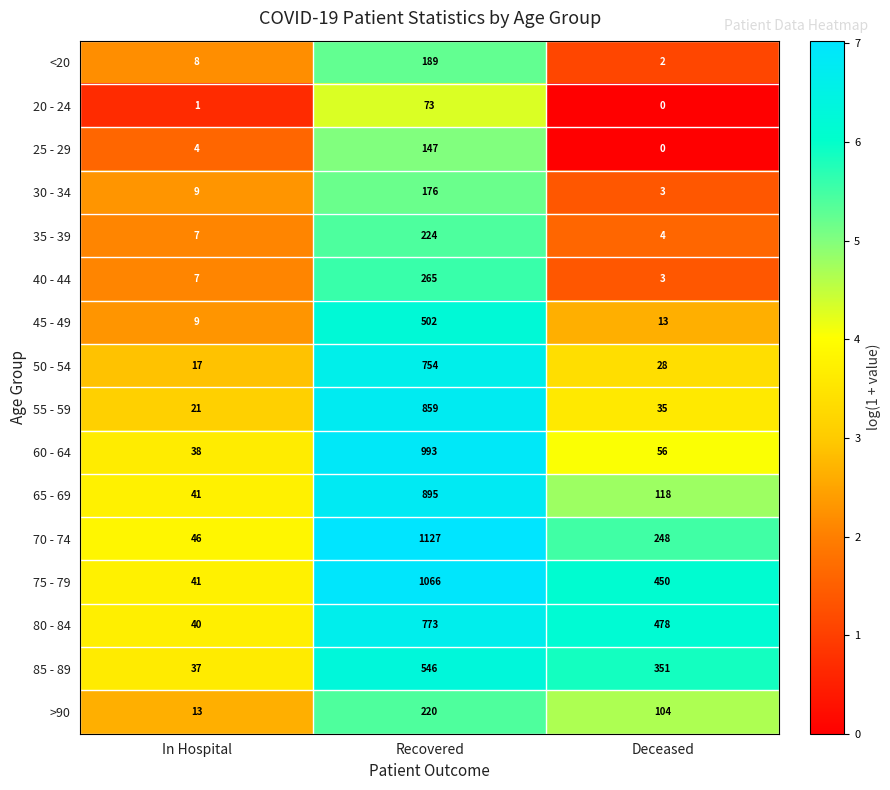

Is the value of 40 - 44 at Deceased greater than the value of 55 - 59 at Recovered?

No